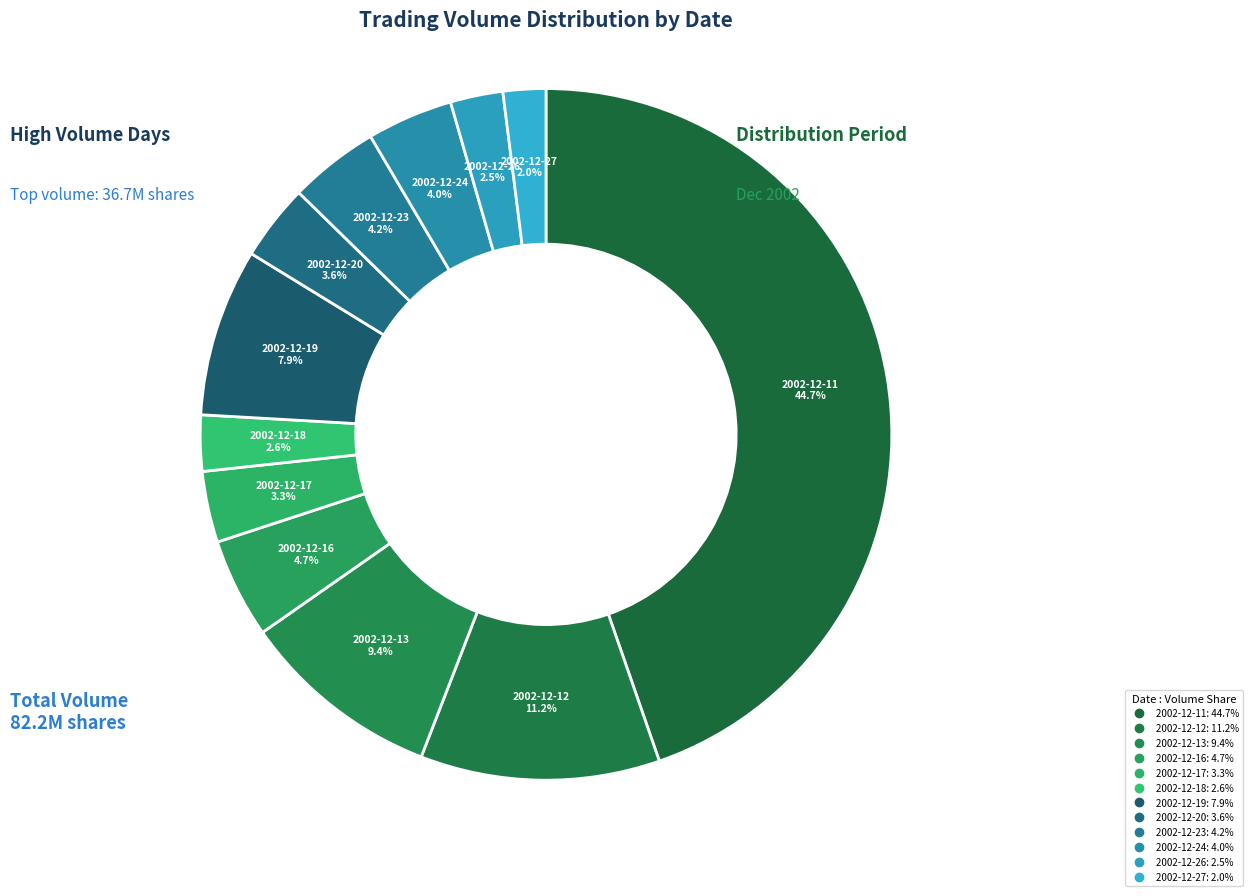

Count the number of slices in the pie.

12